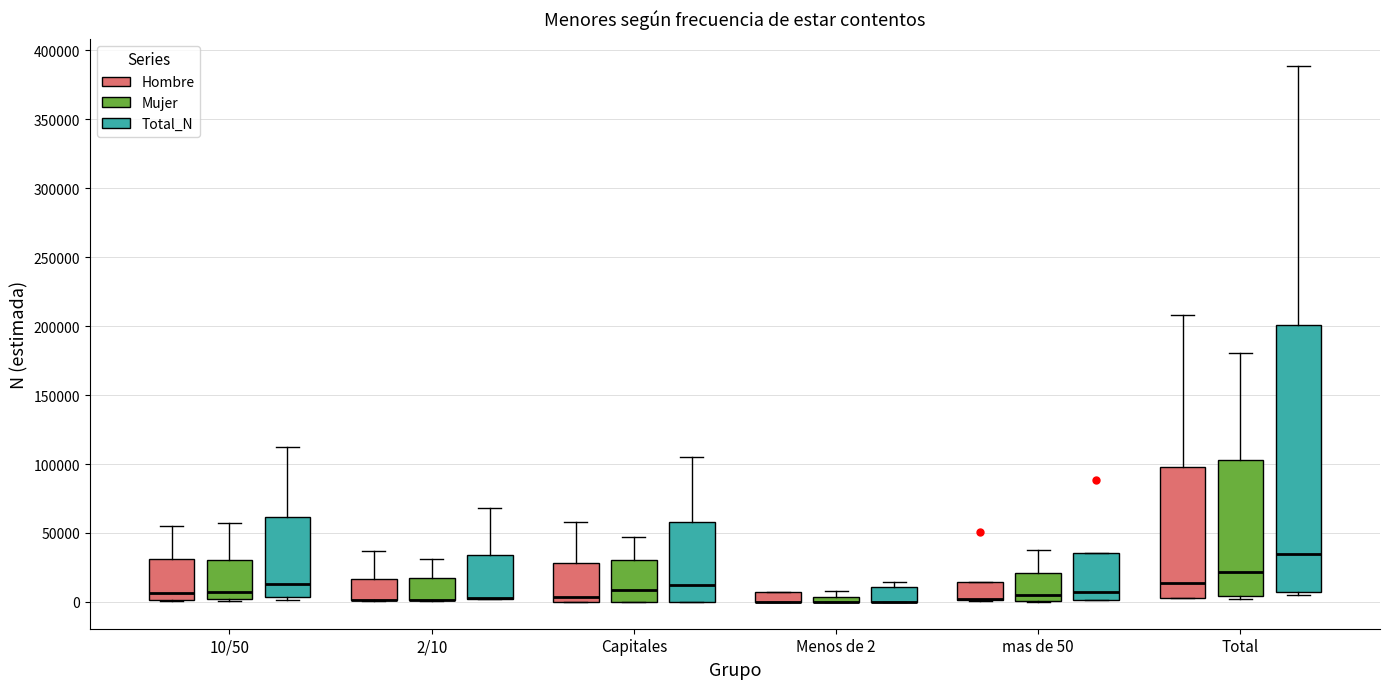

Which box is the tallest, from its lower edge to its upper edge?

Total (Total_N)